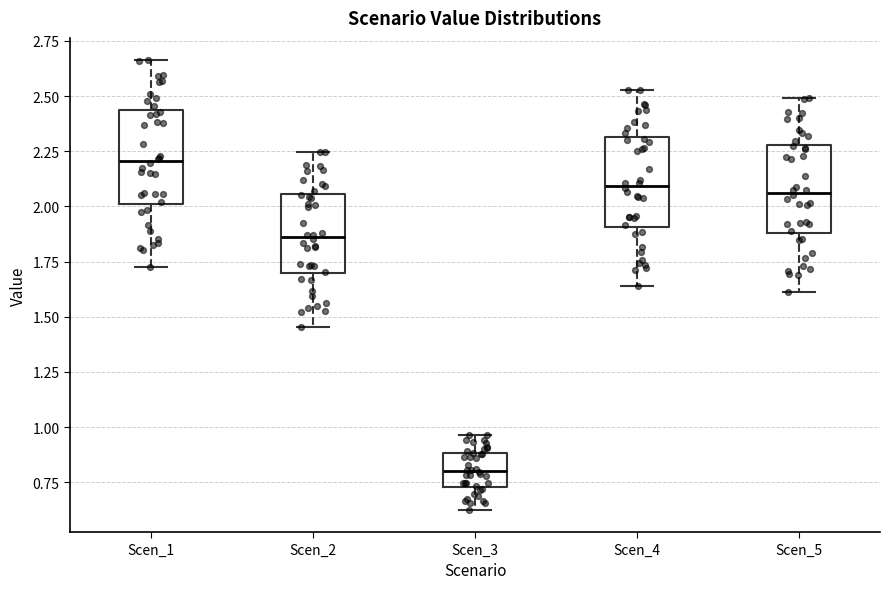

Where does the lower whisker of the box for Scen_5 end on the y-axis? The values are not printed on the chart, so give them approximately, as read against the axis.

1.60